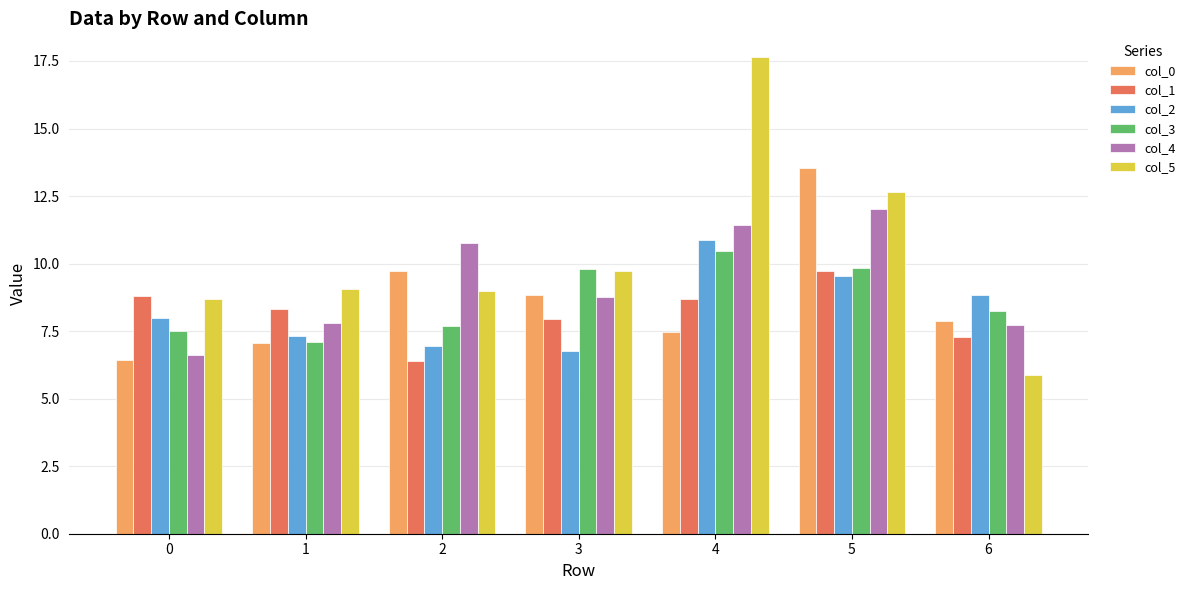

Which series has the widest spread of values?

col_5